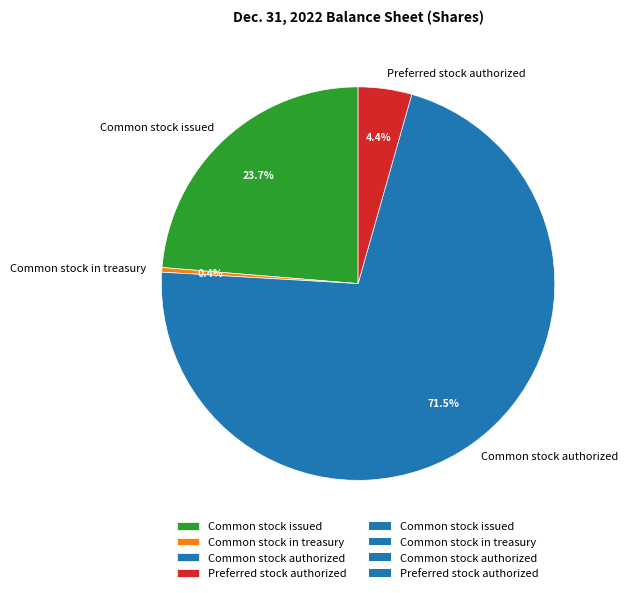

Is there a majority slice in this chart?

Yes